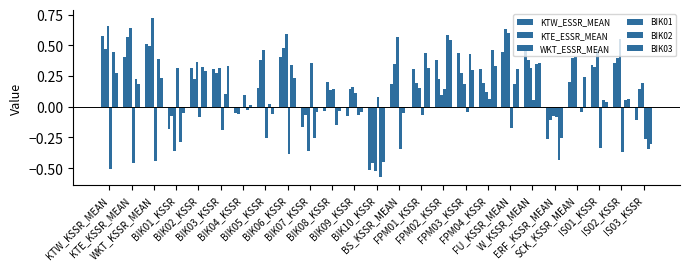

Which series changed the most between BIK06_KSSR and FPM04_KSSR?

WKT_ESSR_MEAN